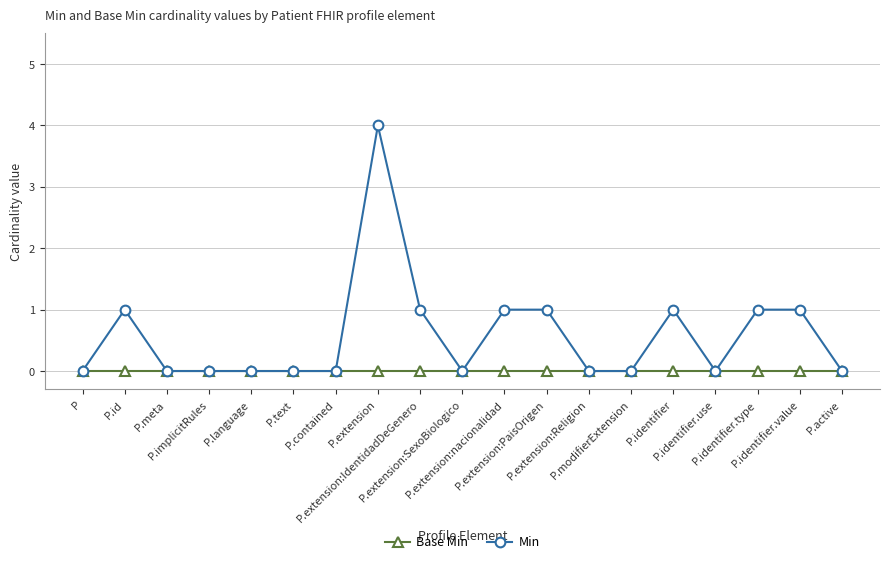

True or false: Min has a value of 0 at P.active.

True